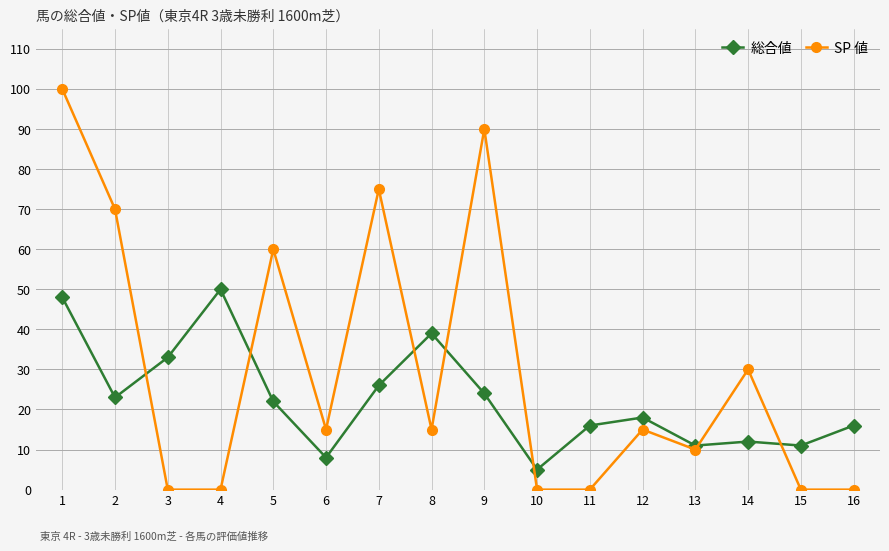

In SP 値, how many points are higher than both neighbors (excluding endpoints)?

5